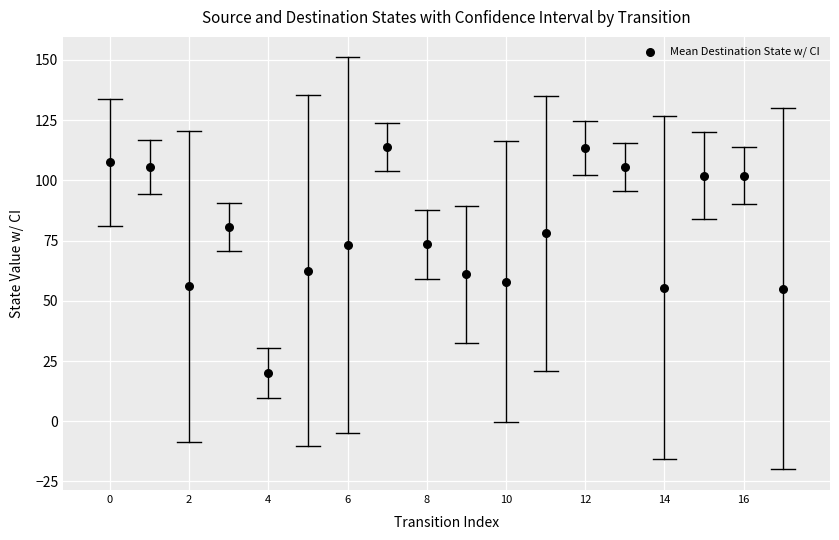

What is the range of Y values (max minus min)?

94.0